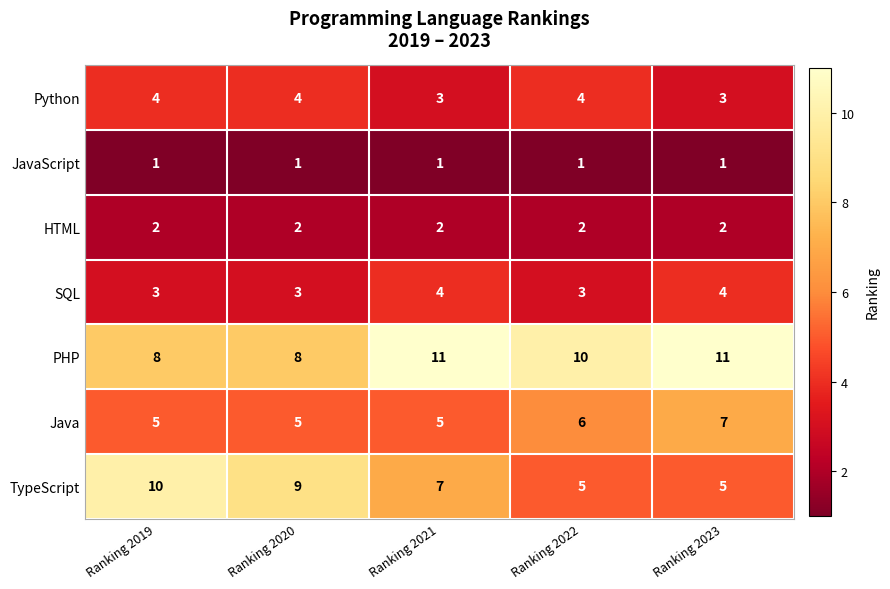

How many Java values are between 5 and 6?

4